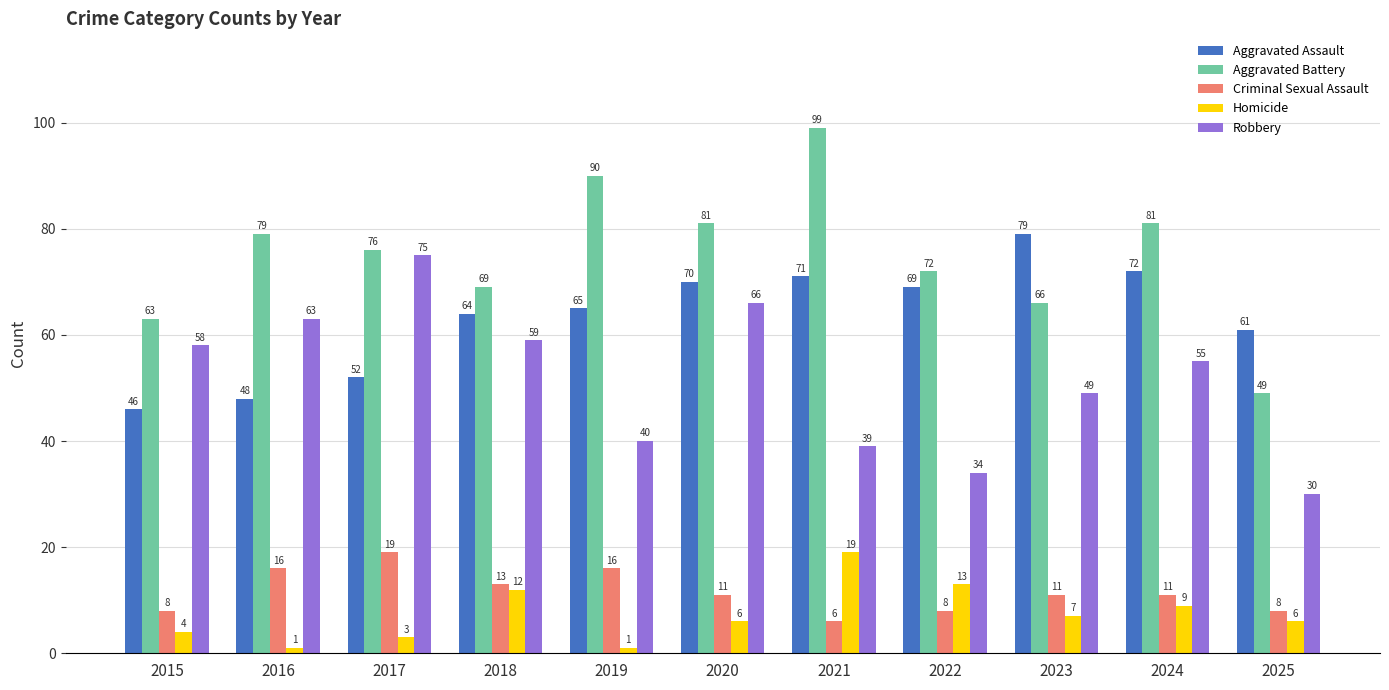

What is the difference between the maximum and minimum values in the Robbery series?

45